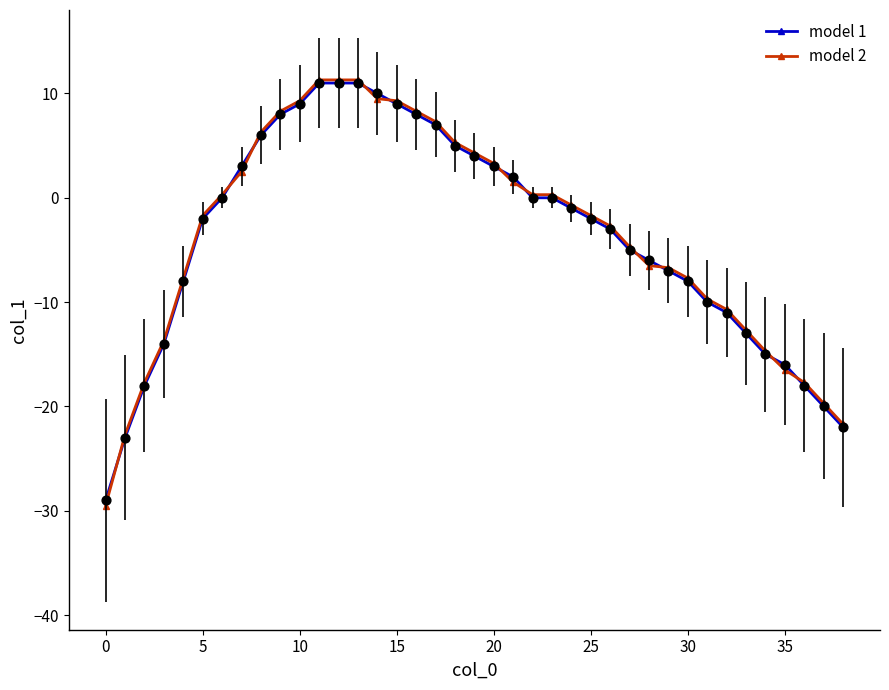

What is the maximum value for model 2?

11.3